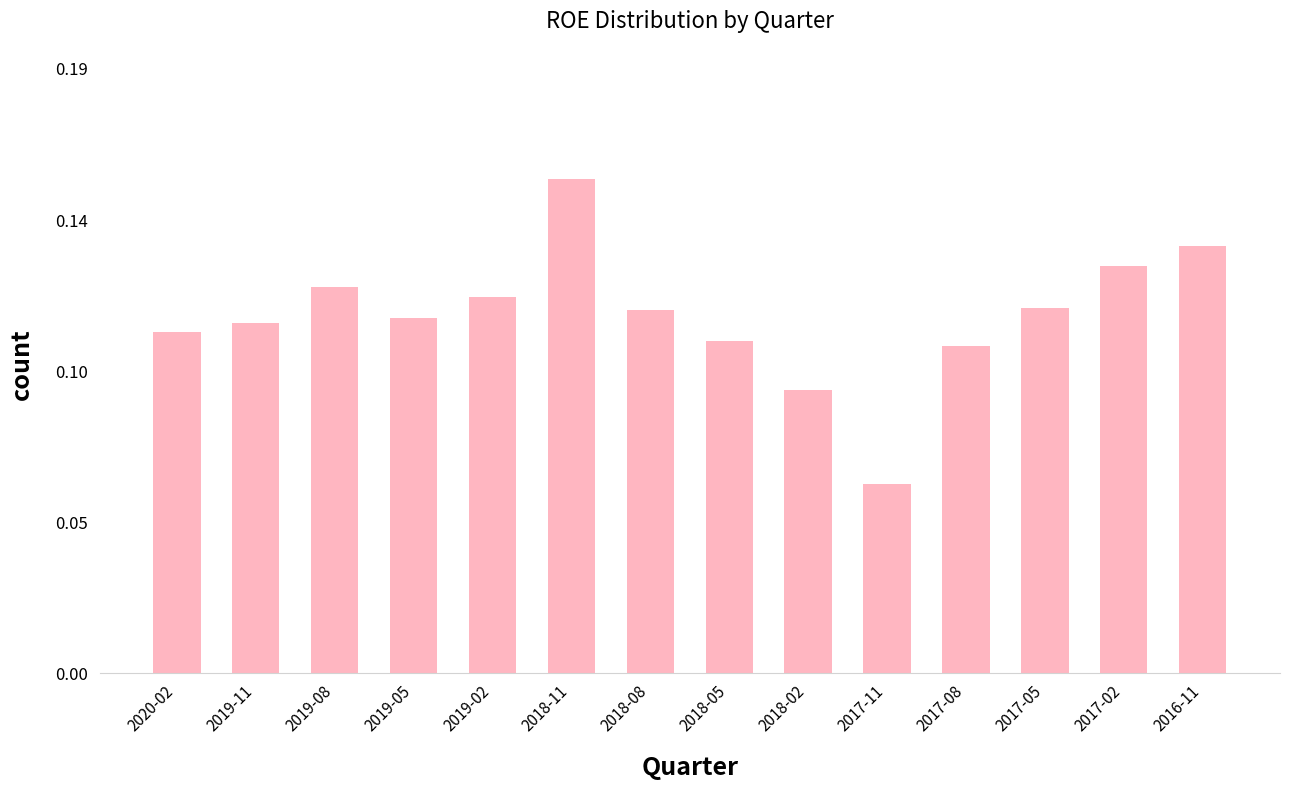

Are the bars horizontal?

No